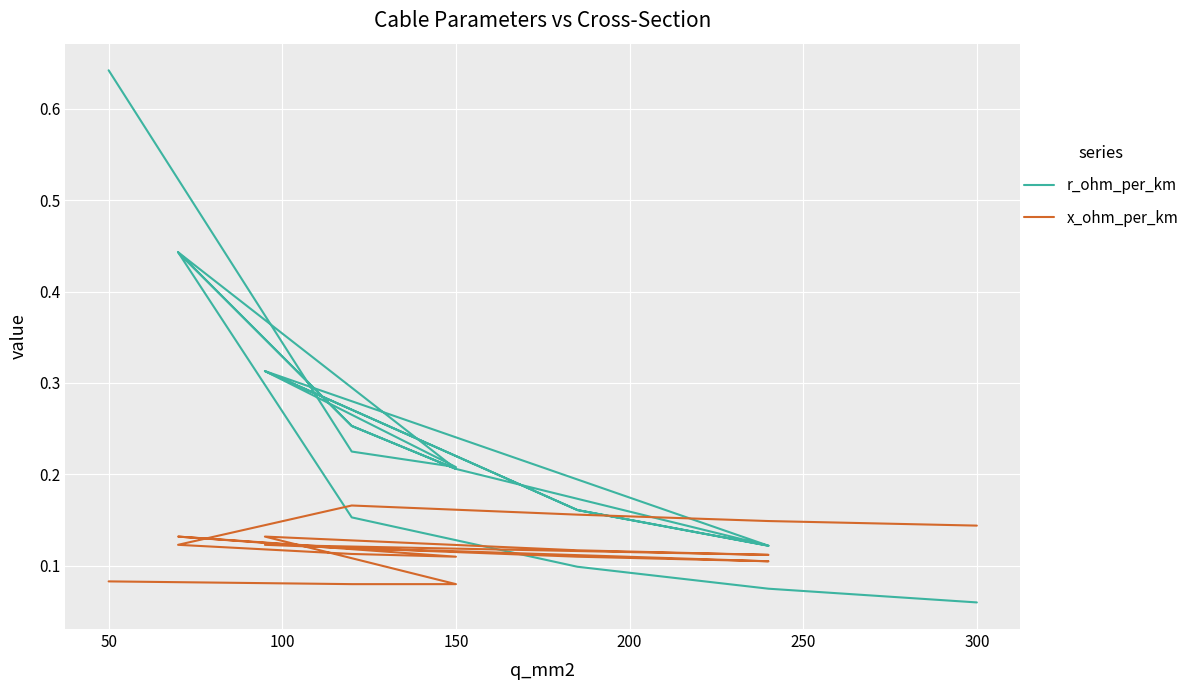

Which series ends up on top after the final intersection of x_ohm_per_km and r_ohm_per_km?

x_ohm_per_km